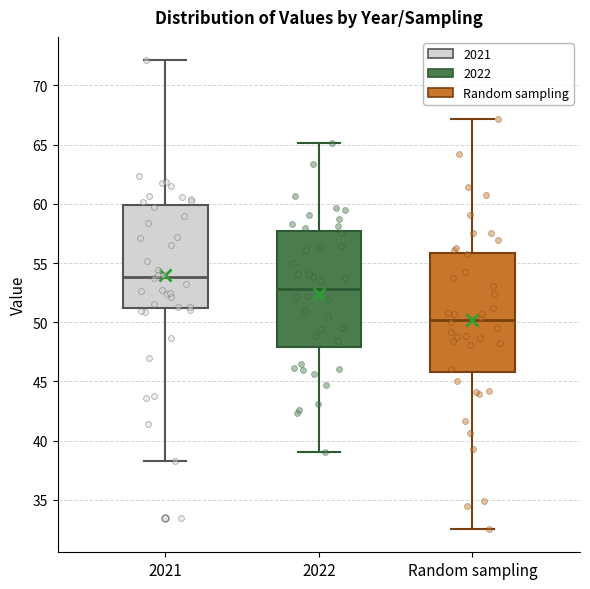

Which box has the highest median line?

2021